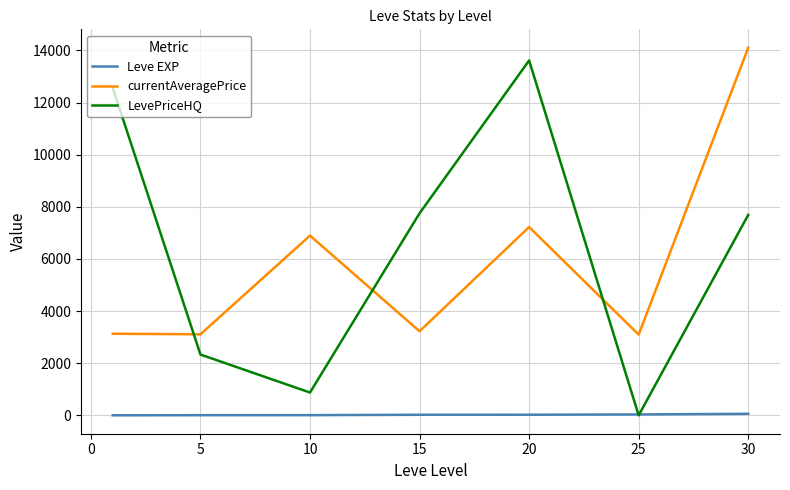

How many series are shown in this chart?

3